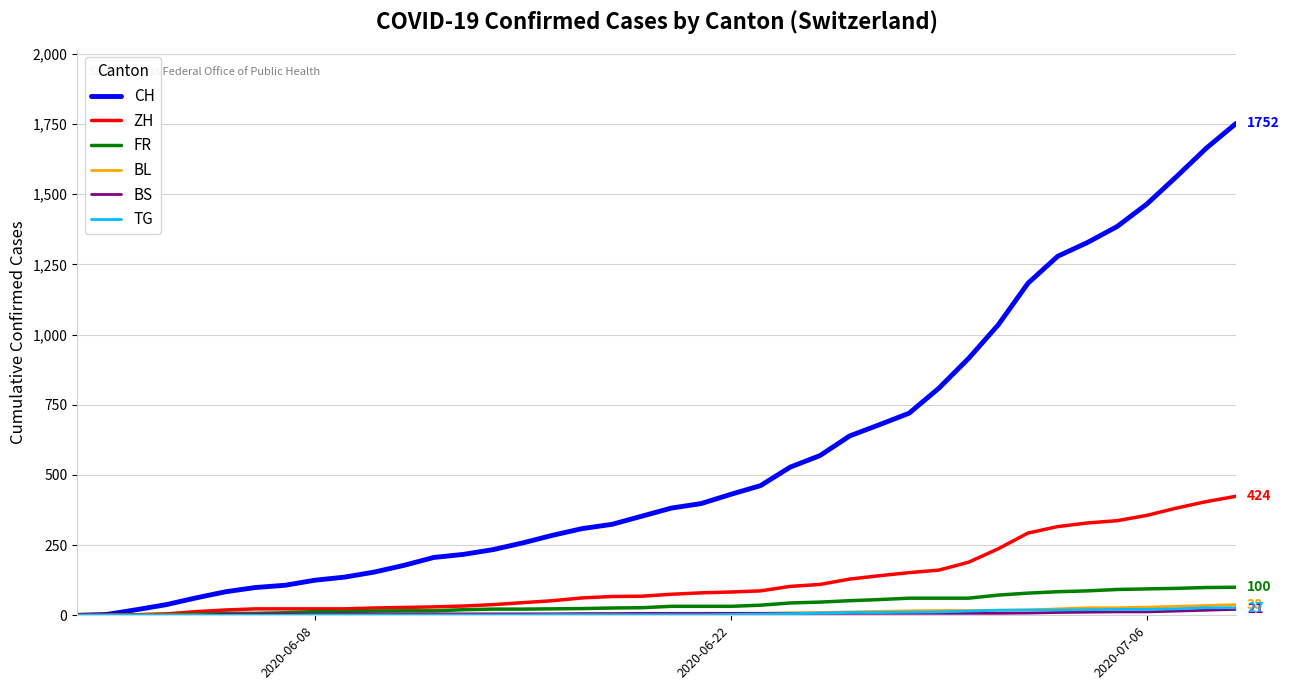

What is the highest value of the BL series?

38